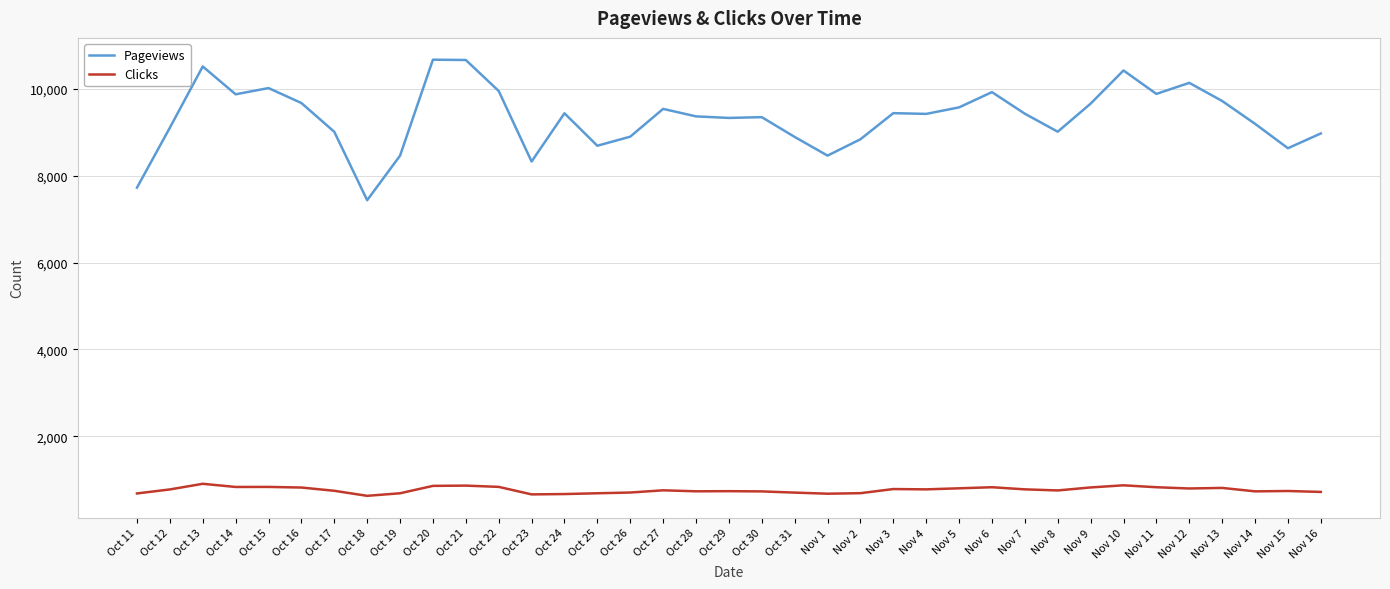

At which label does Clicks first exceed 759?

Oct 12